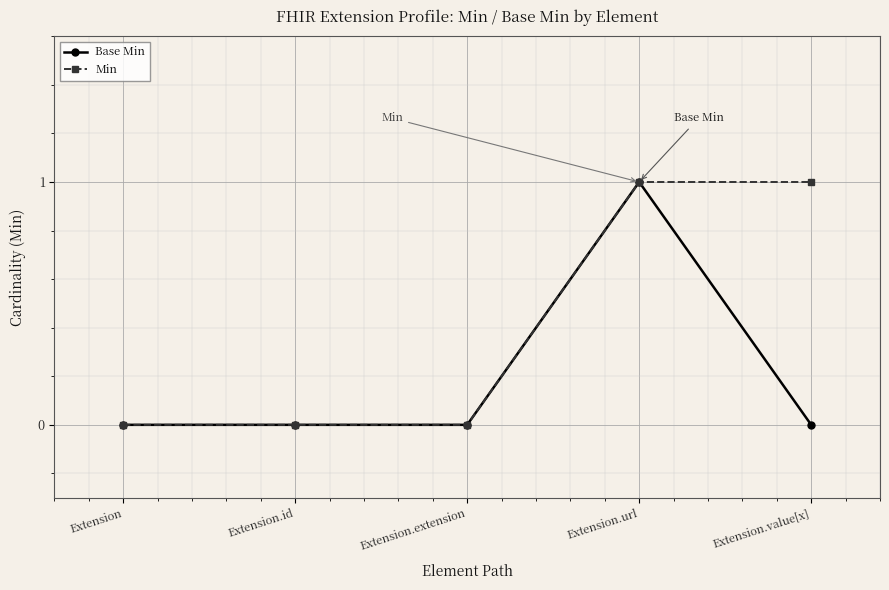

Between Extension.url and Extension.value[x], which series saw the biggest shift?

Base Min